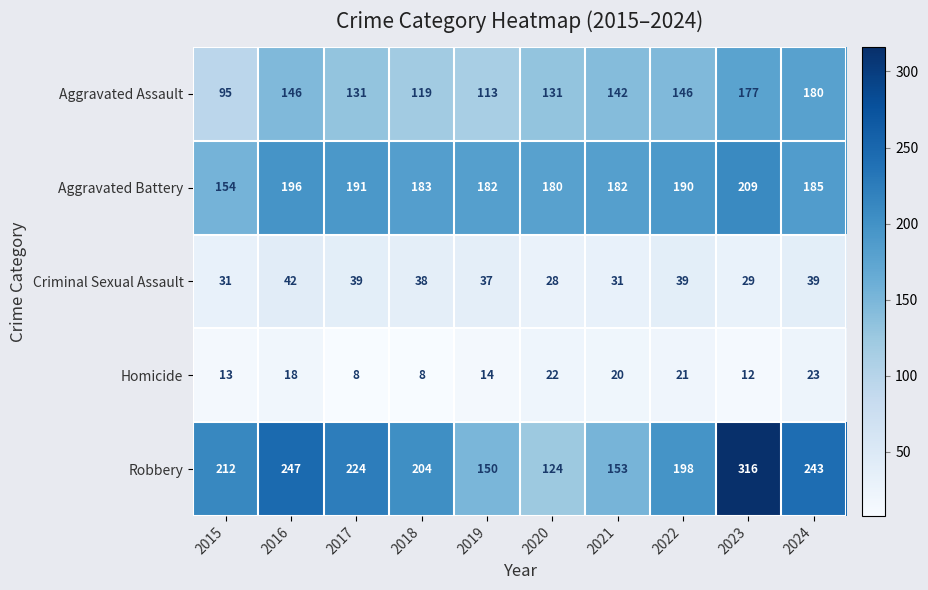

Read the Homicide value at 2017.

8